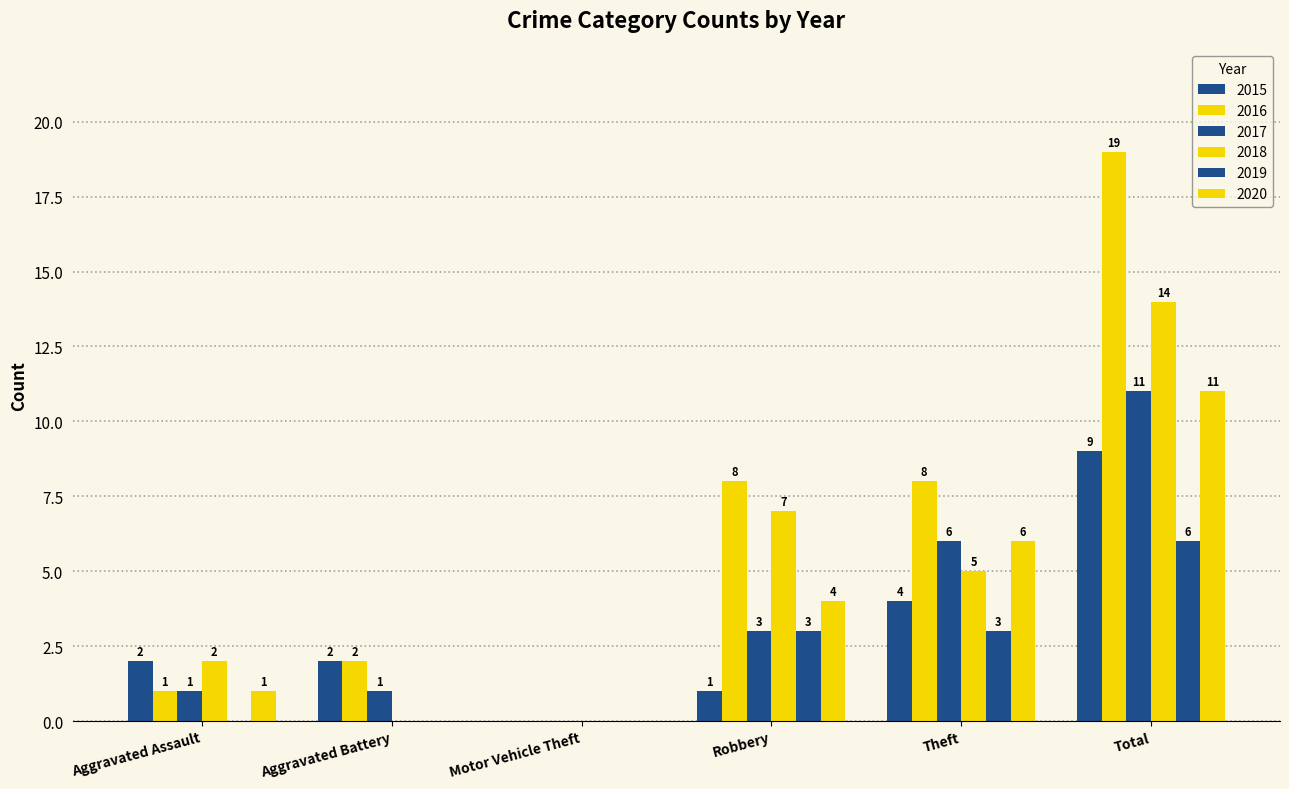

Is the value of 2018 at Aggravated Battery greater than the value of 2016 at Aggravated Battery?

No